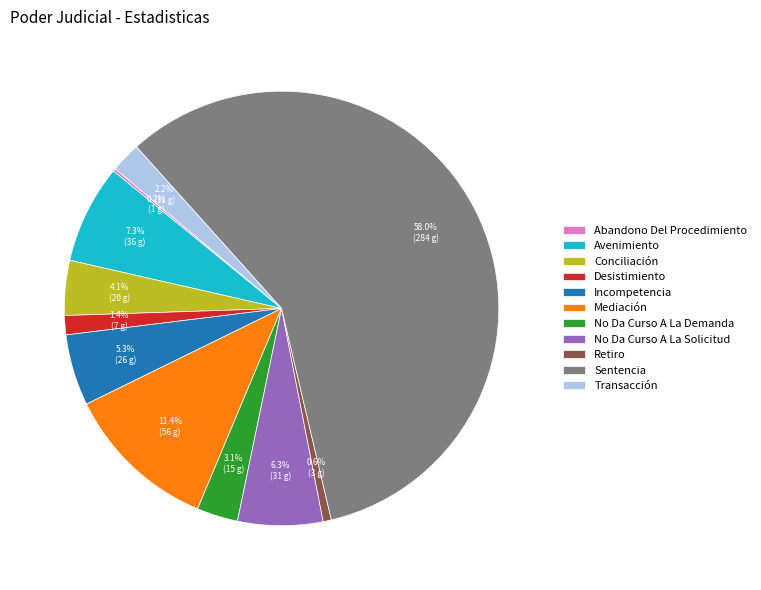

To the nearest percent, what is the combined percentage of Retiro and Mediación?

12%